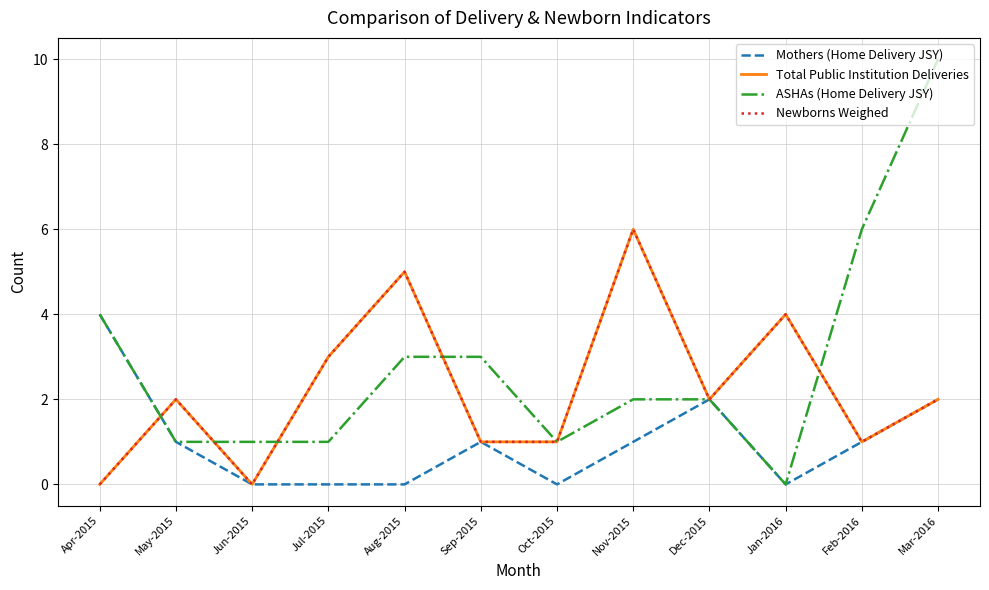

How many Mothers (Home Delivery JSY) values are between 0 and 2?

11